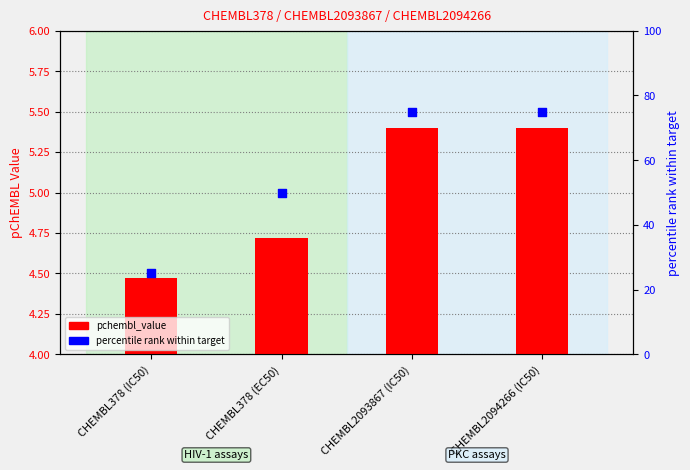

What is the total value across all series at CHEMBL2093867 (IC50)?

80.4